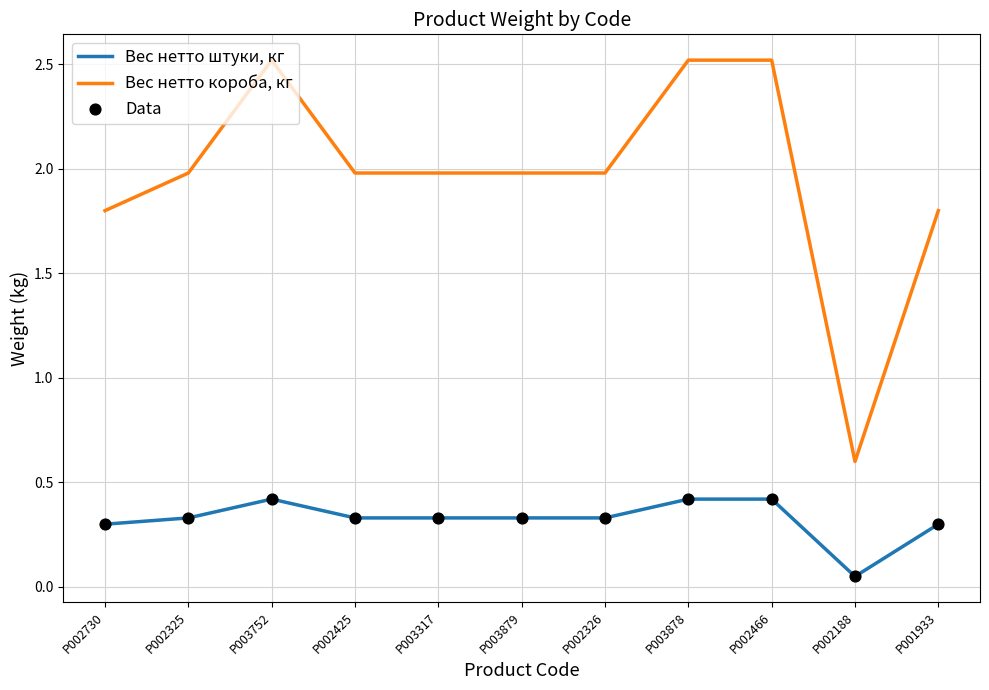

What is the difference between the highest and lowest values at P001933?

1.5